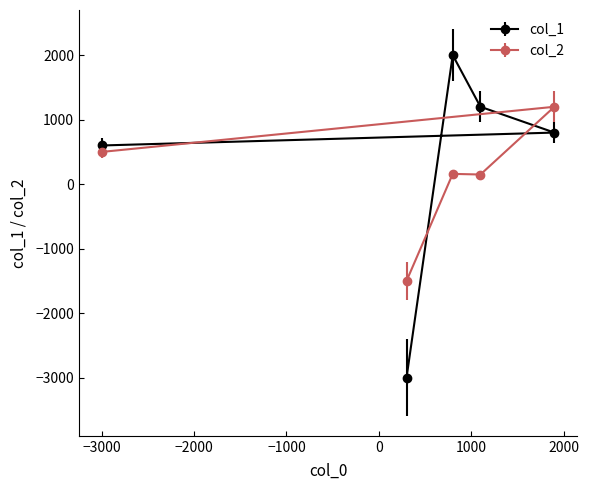

How many lines are shown in the chart?

2